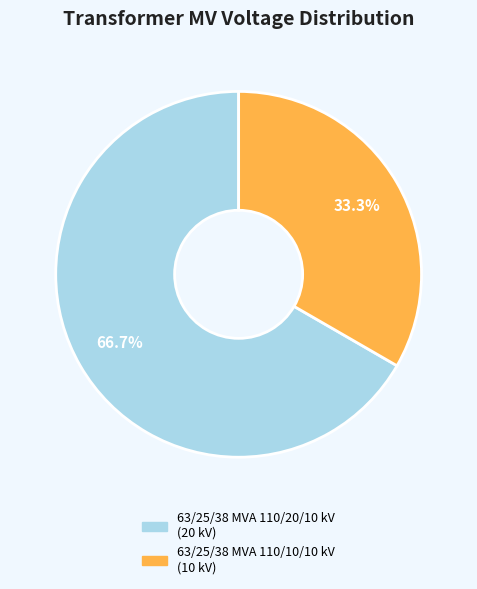

What percentage is the 63/25/38 MVA 110/20/10 kV slice, to the nearest percent?

67%